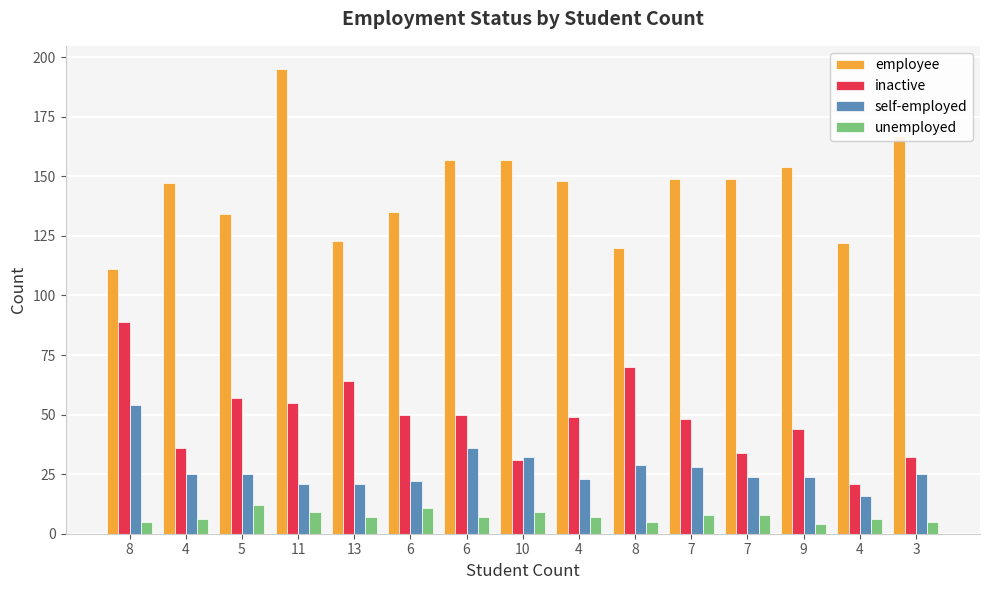

Reading left to right, list all the values displayed in this chart.

employee: 8=111	4=147	5=134	11=195	13=123	6=135	6=157	10=157	4=148	8=120	7=149	7=149	9=154	4=122	3=167
inactive: 8=89	4=36	5=57	11=55	13=64	6=50	6=50	10=31	4=49	8=70	7=48	7=34	9=44	4=21	3=32
self-employed: 8=54	4=25	5=25	11=21	13=21	6=22	6=36	10=32	4=23	8=29	7=28	7=24	9=24	4=16	3=25
unemployed: 8=5	4=6	5=12	11=9	13=7	6=11	6=7	10=9	4=7	8=5	7=8	7=8	9=4	4=6	3=5